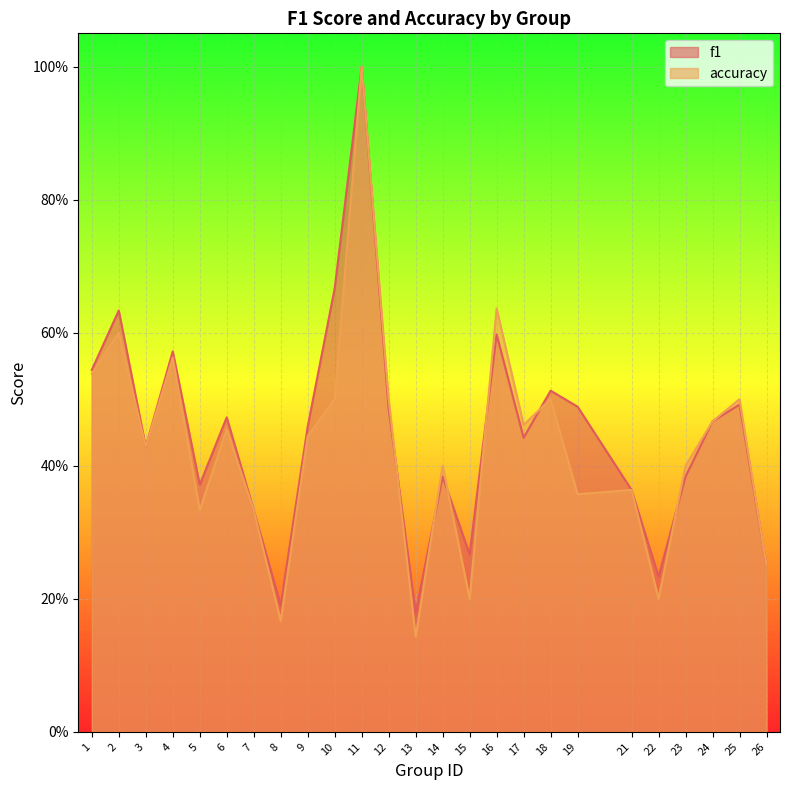

Rank the categories by f1 value from lowest to highest.

13, 8, 22, 26, 15, 7, 21, 5, 14, 23, 3, 17, 9, 24, 6, 12, 19, 25, 18, 1, 4, 16, 2, 10, 11